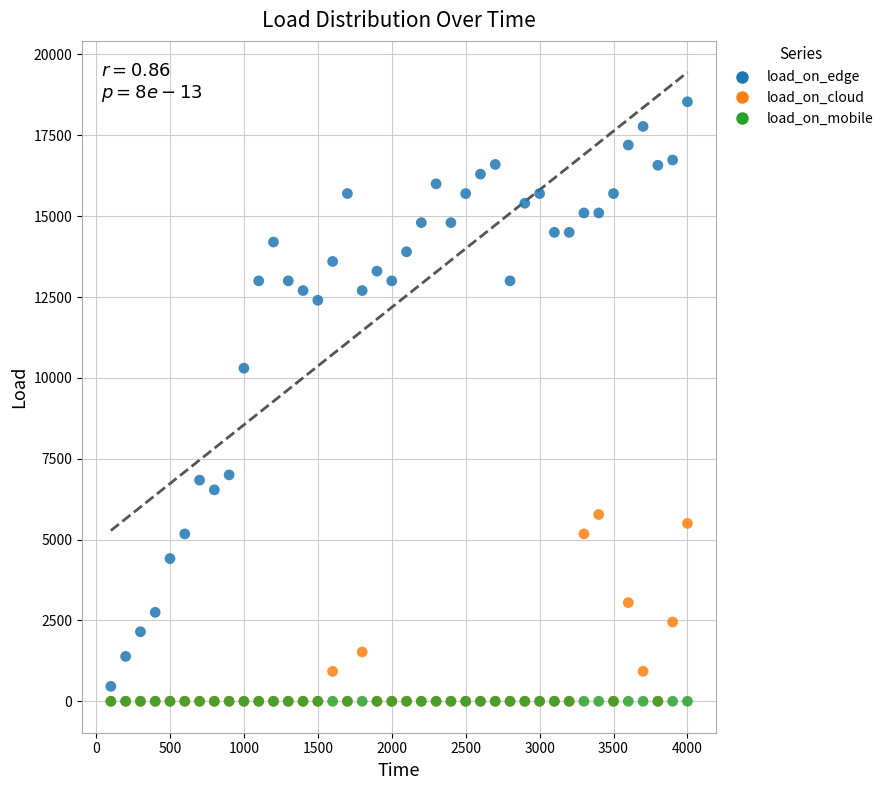

Across all series, what Y value is closest to 9268?

10300.0